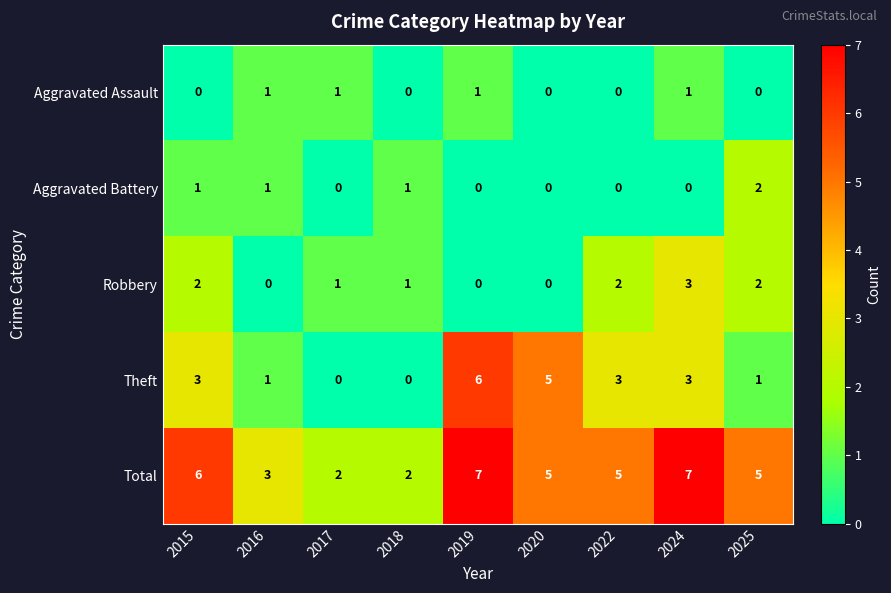

What is the maximum value shown in the chart?

7